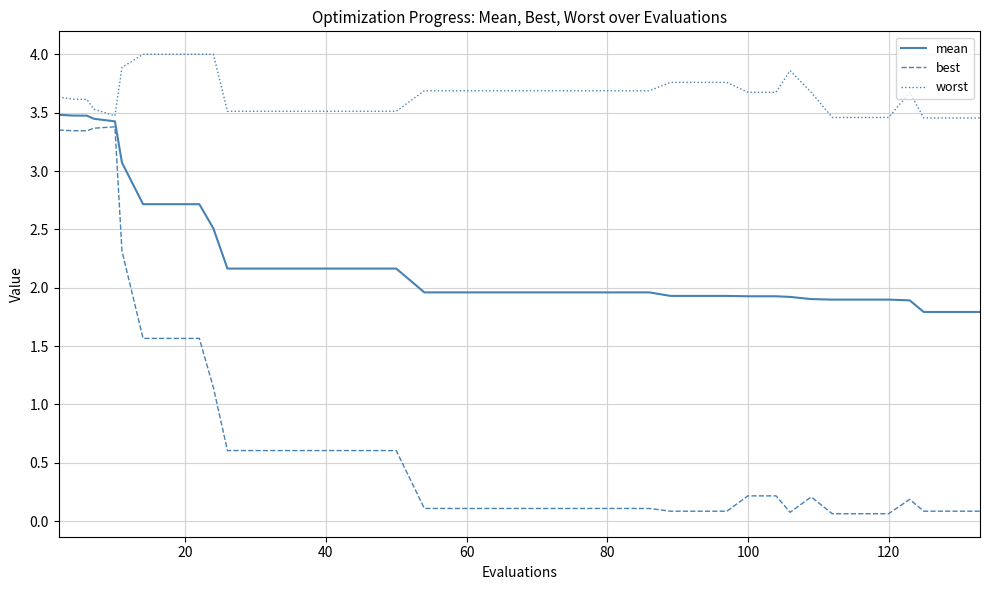

Rank the series by their maximum value, from highest to lowest.

worst, mean, best